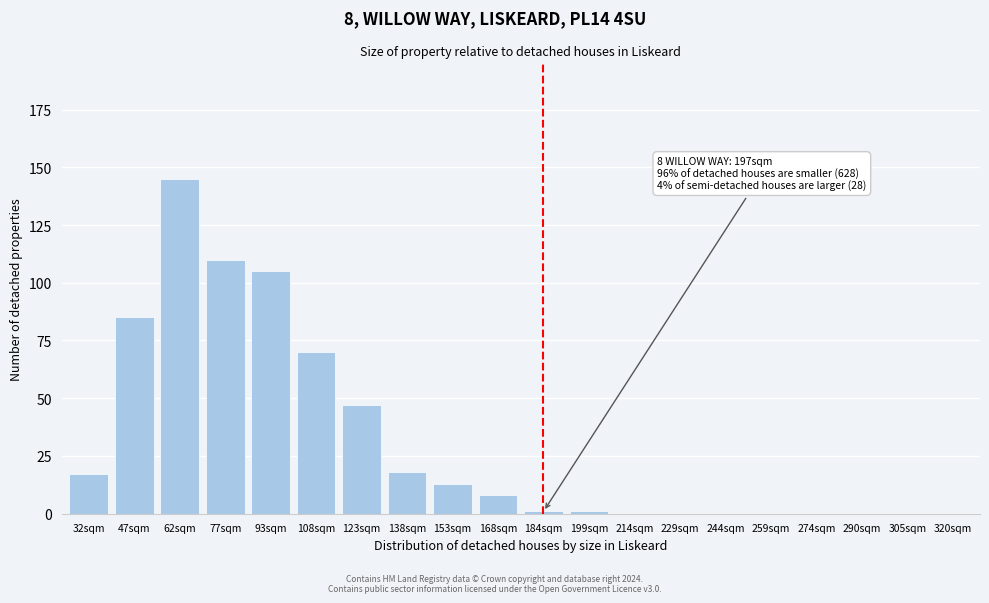

Reading left to right, transcribe all the data shown in this chart.

32sqm=17	47sqm=85	62sqm=145	77sqm=110	93sqm=105	108sqm=70	123sqm=47	138sqm=18	153sqm=13	168sqm=8	184sqm=1	199sqm=1	214sqm=0	229sqm=0	244sqm=0	259sqm=0	274sqm=0	290sqm=0	305sqm=0	320sqm=0